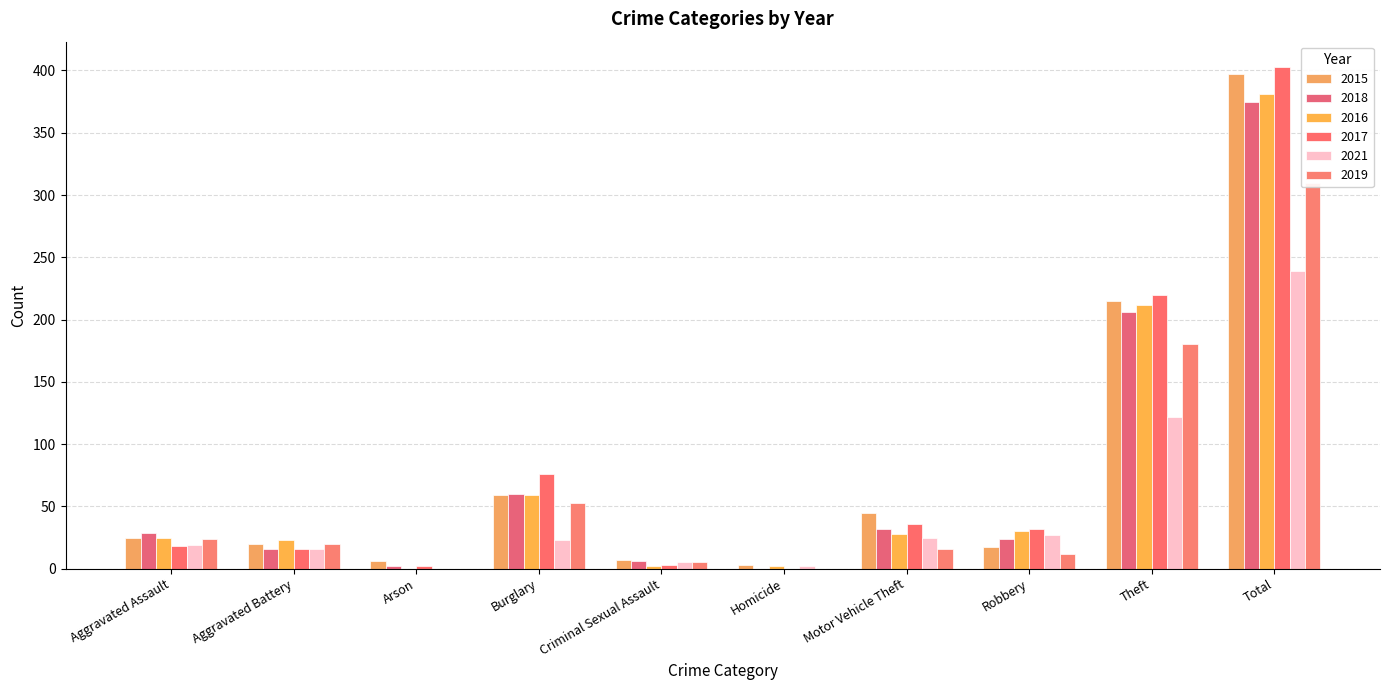

What is the label of the 9th bar from the left?

Theft